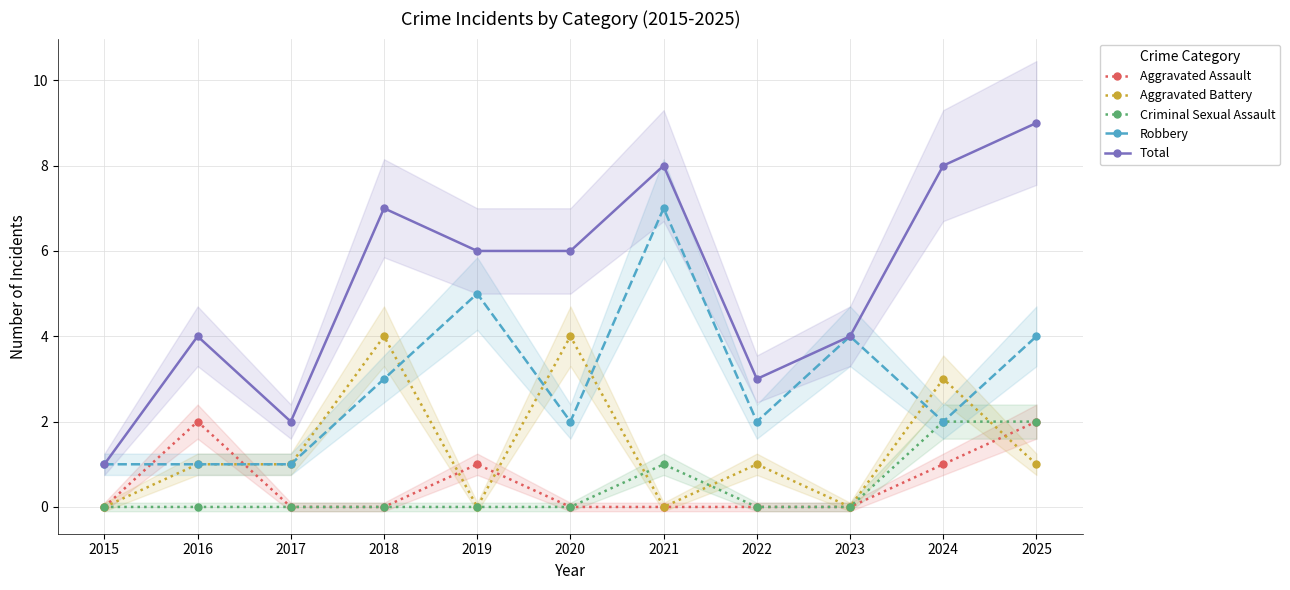

What is the total value across all series at 2020?

12